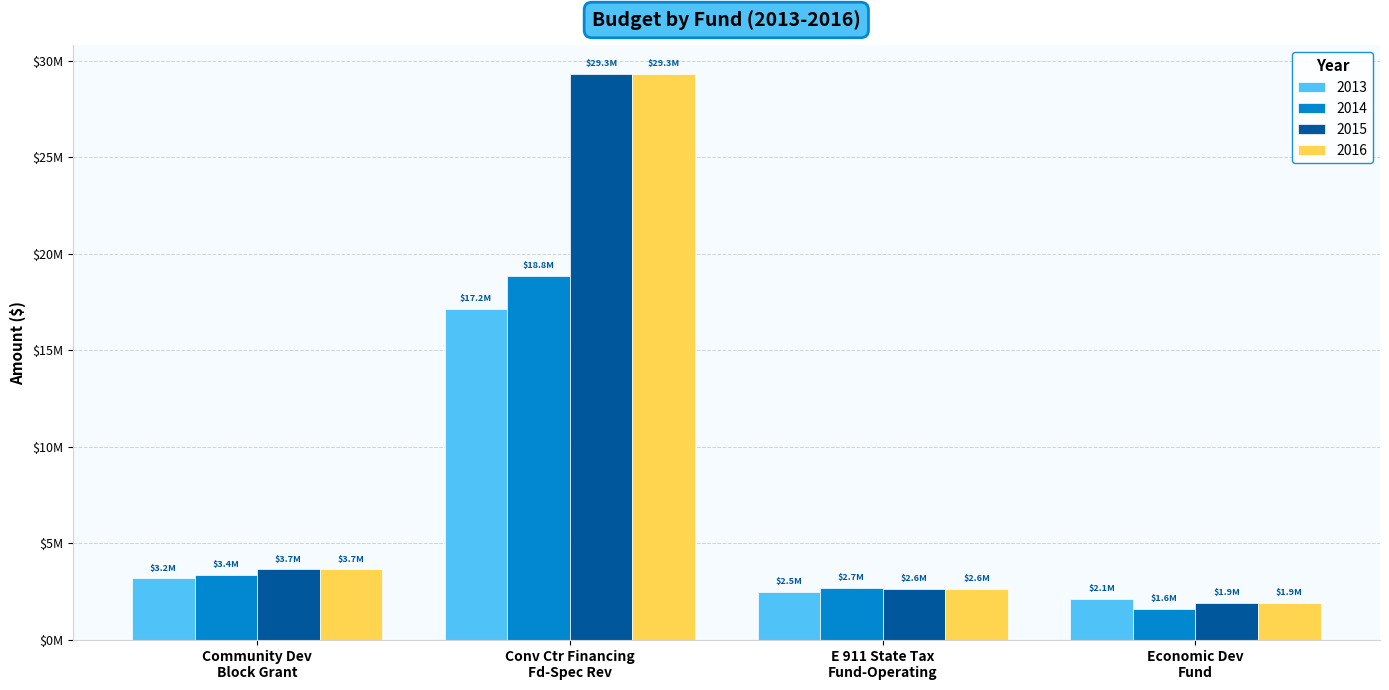

Are the bars grouped side by side (vs. stacked)?

Yes